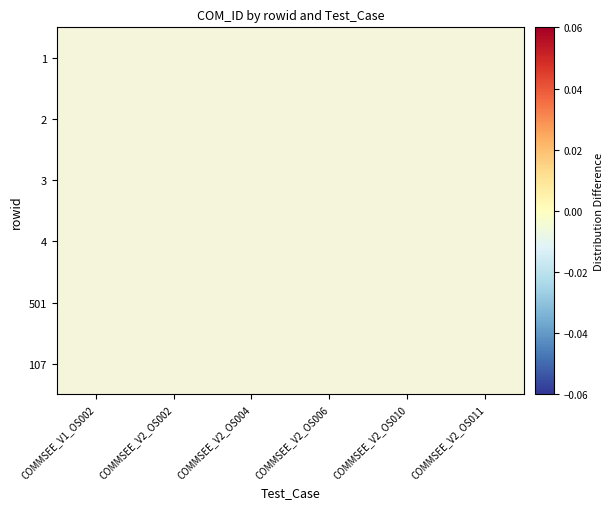

Rank the series at COMMSEE_V2_OS010 from lowest to highest value.

1, 2, 3, 4, 501, 107